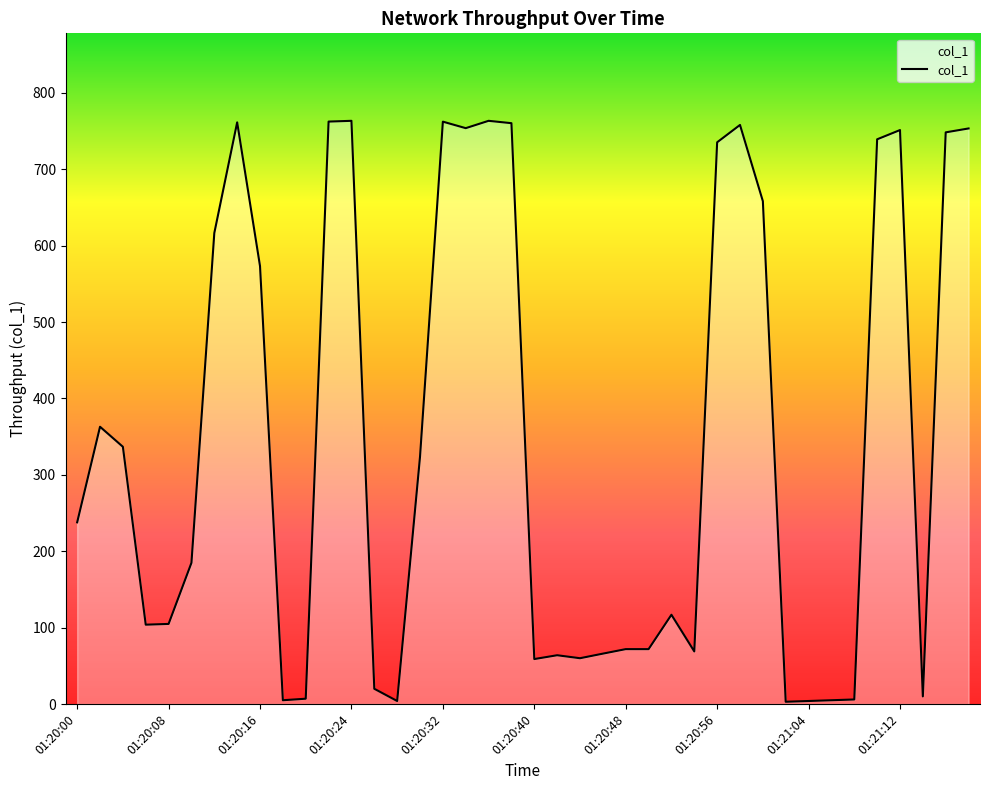

What is the minimum value shown in the chart?

3.0